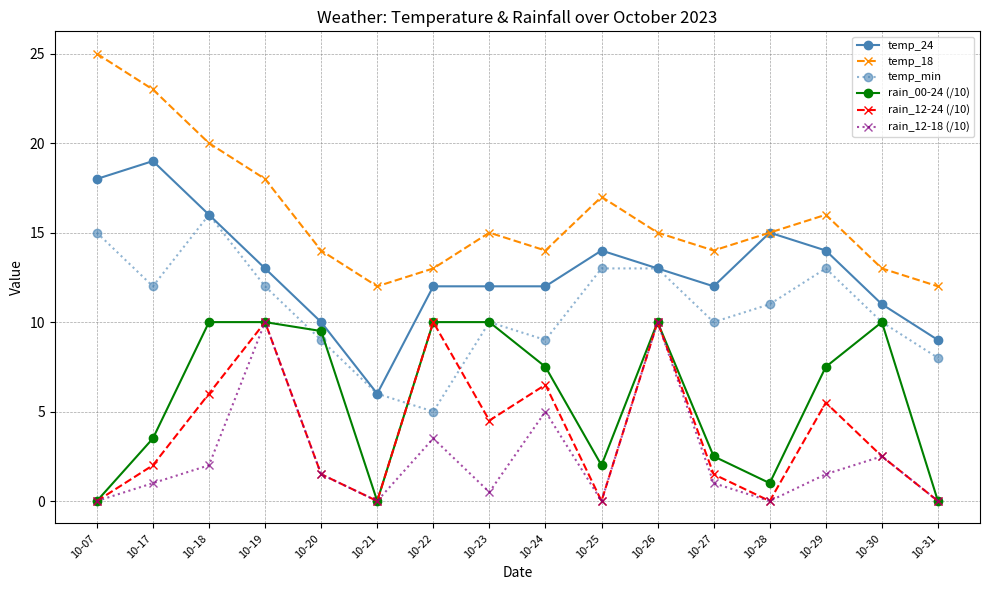

What is the value of the rain_12-18 (/10) point at the 15th from the left?

2.5